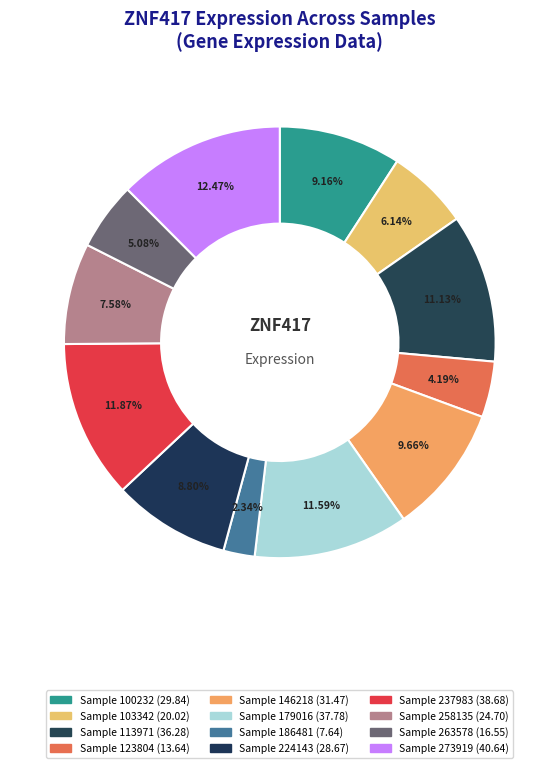

To the nearest percent, what is the average slice percentage?

8%